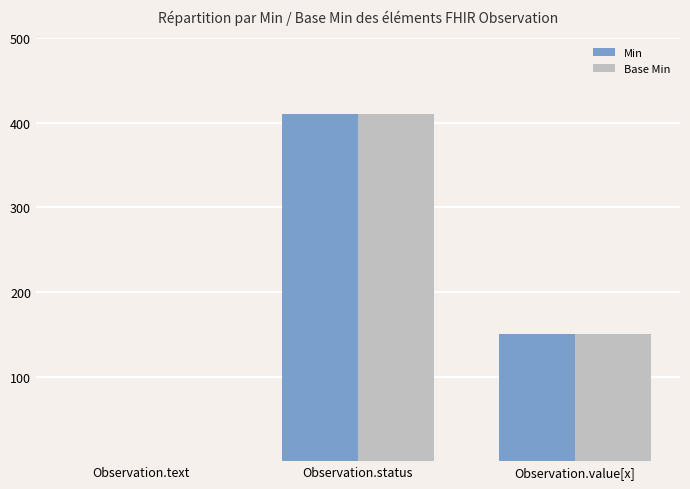

Are the bars horizontal?

No